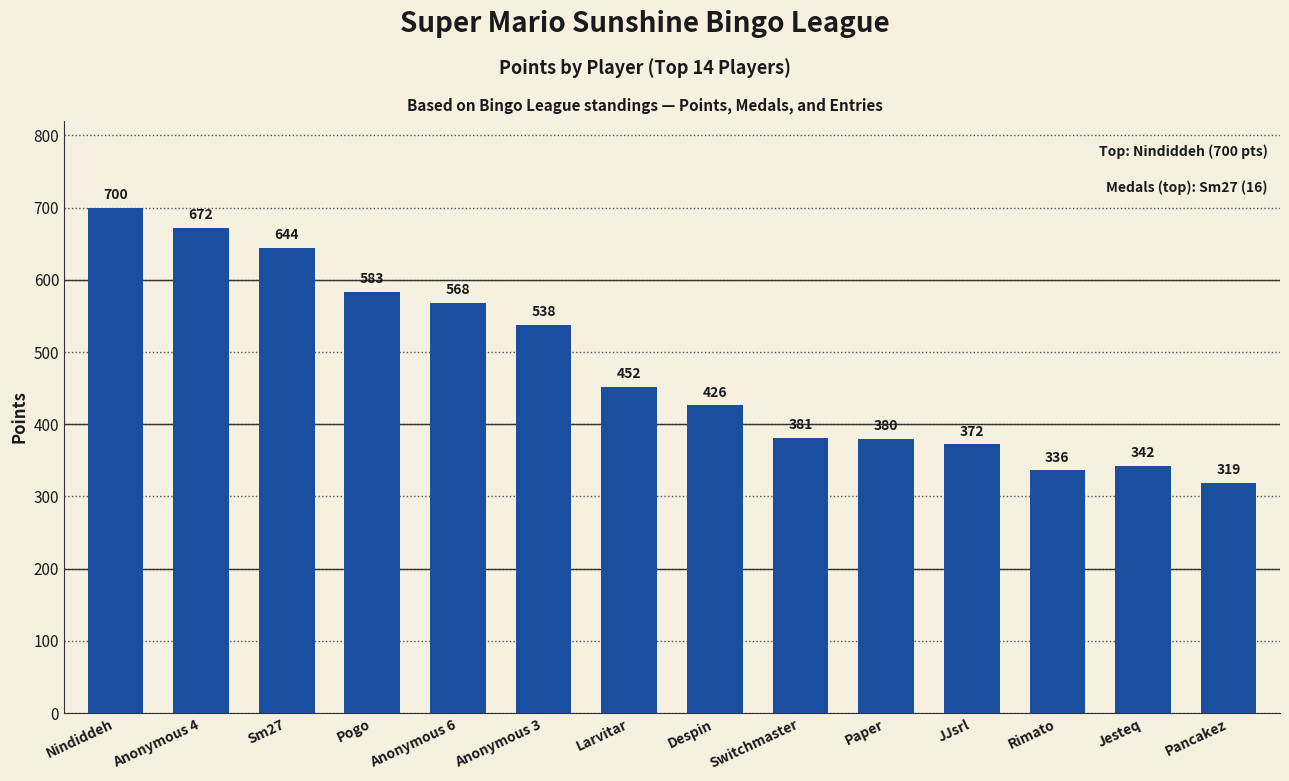

Reading left to right, extract all data points from this chart.

Nindiddeh=700	Anonymous 4=672	Sm27=644	Pogo=583	Anonymous 6=568	Anonymous 3=538	Larvitar=452	Despin=426	Switchmaster=381	Paper=380	JJsrl=372	Rimato=336	Jesteq=342	Pancakez=319